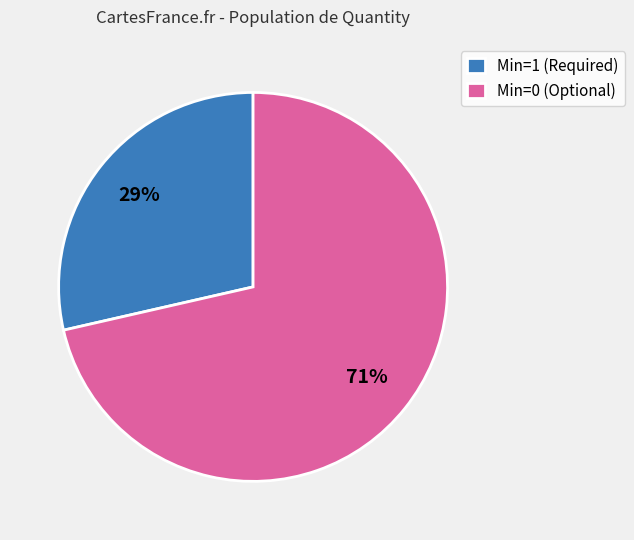

Rank the categories by value from highest to lowest.

Min=0 (Optional), Min=1 (Required)